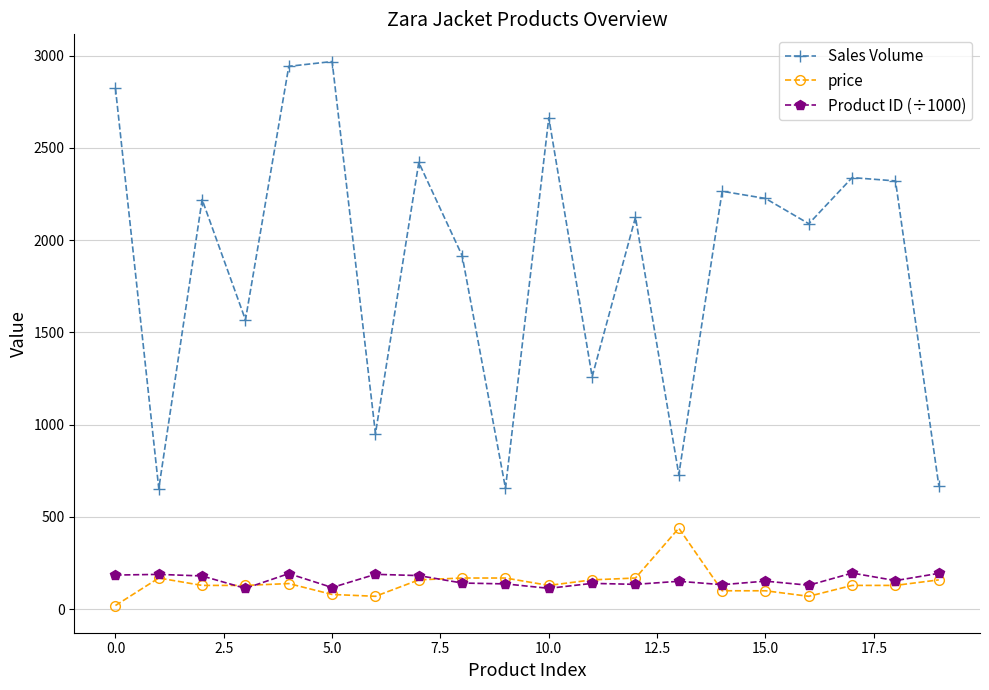

What is the lowest value of the Sales Volume series?

654.0